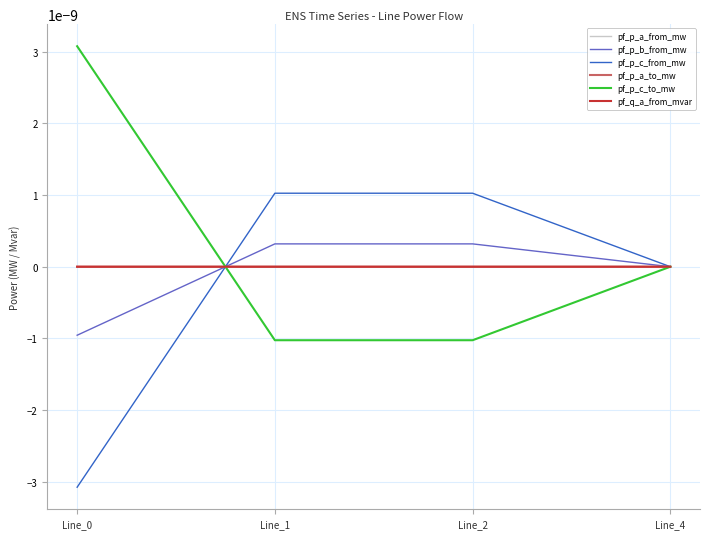

Does the chart have visible grid lines?

Yes